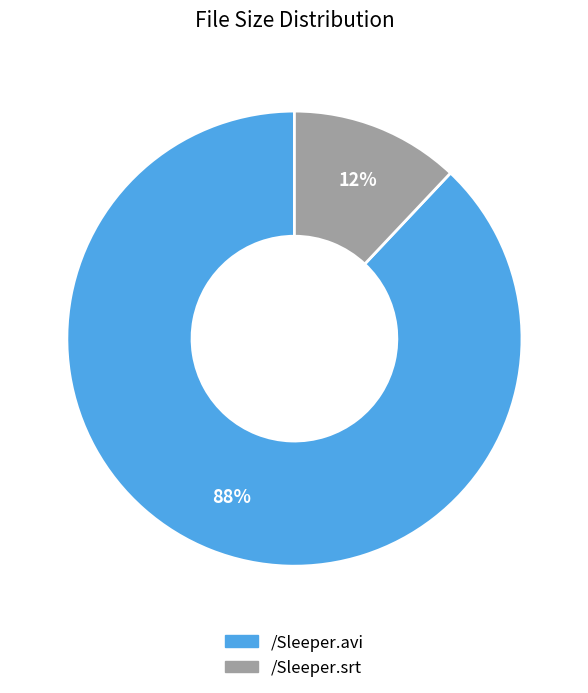

Is /Sleeper.srt the majority of the pie?

No